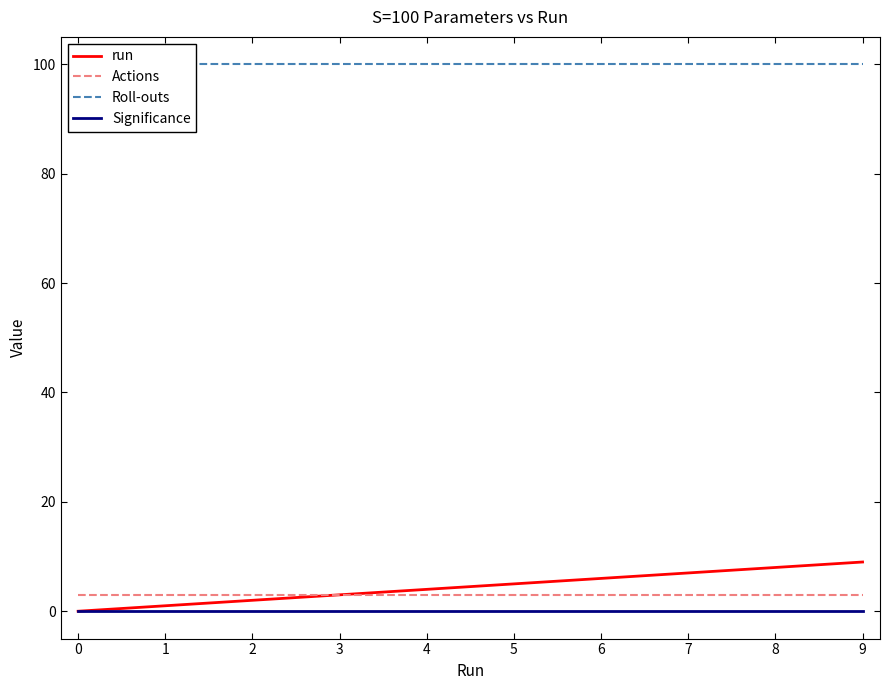

True or false: Roll-outs and Significance cross at least once.

False